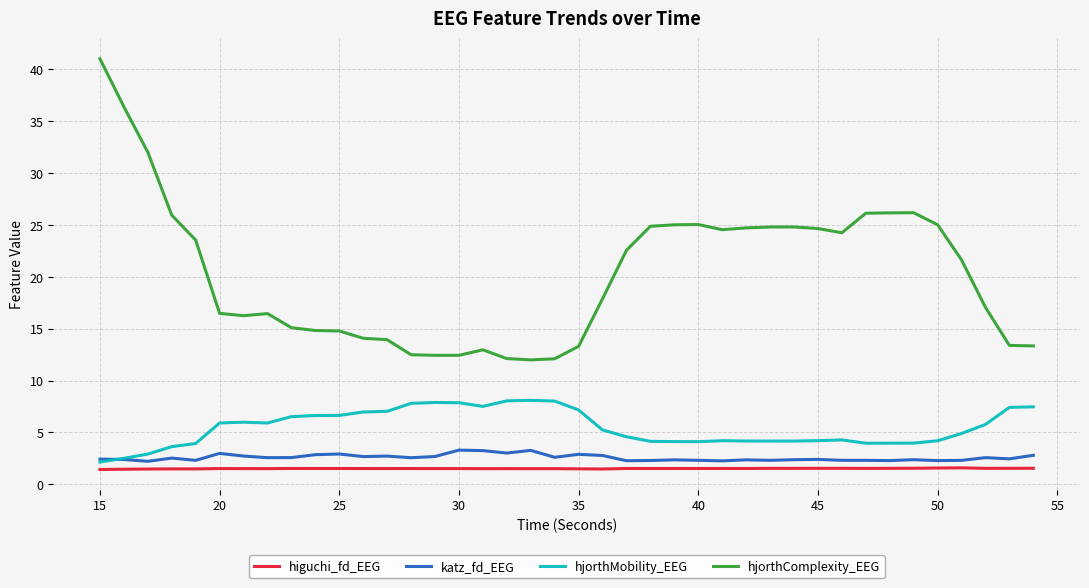

What is the greatest value displayed?

41.0